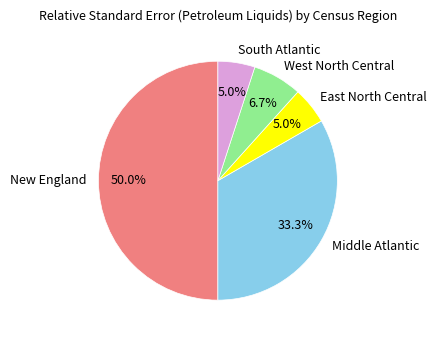

Which slice is the largest?

New England